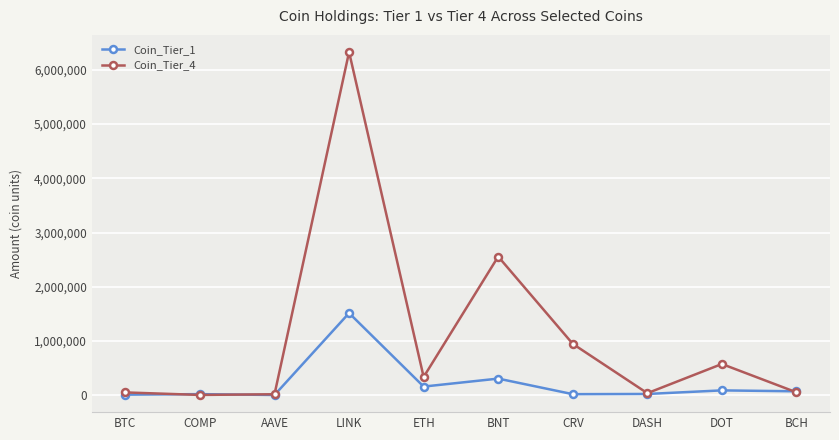

What is the maximum value shown in the chart?

6328653.8